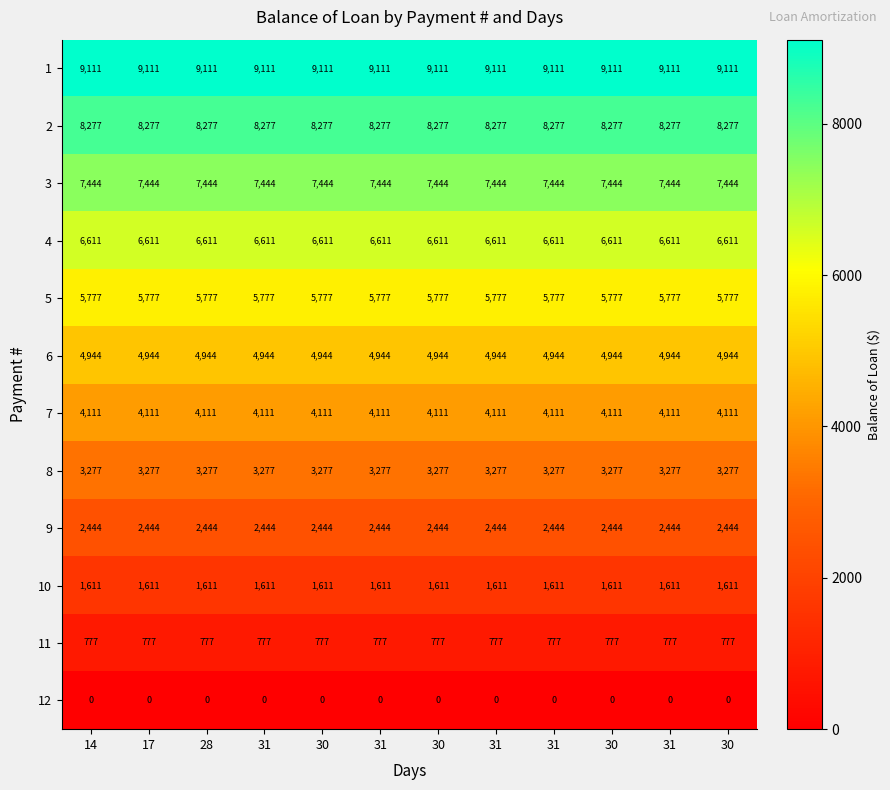

Count the number of categories in the chart.

12